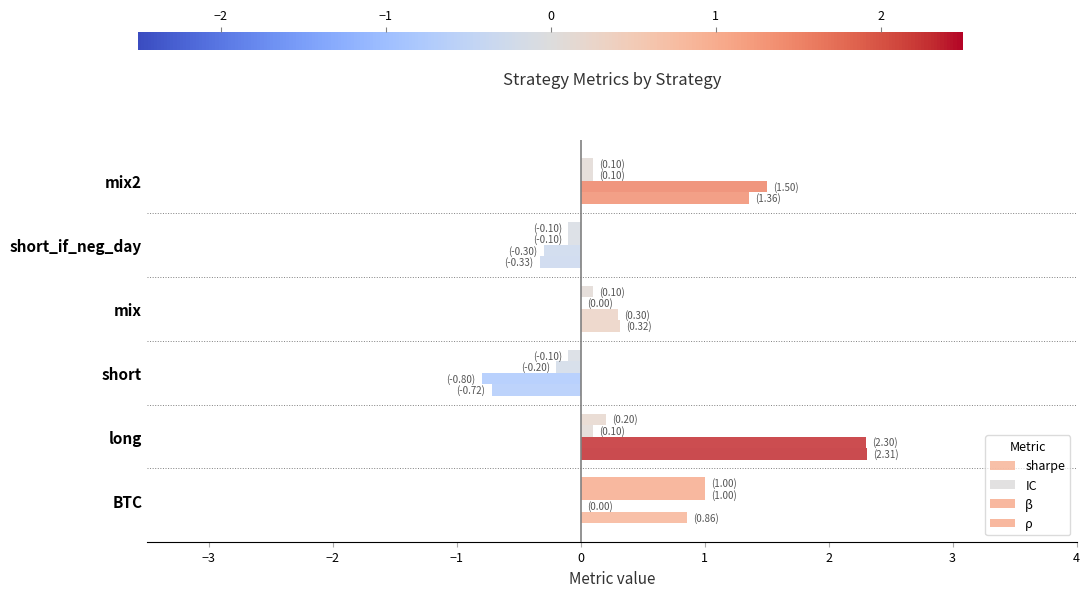

Count the number of categories in the chart.

6